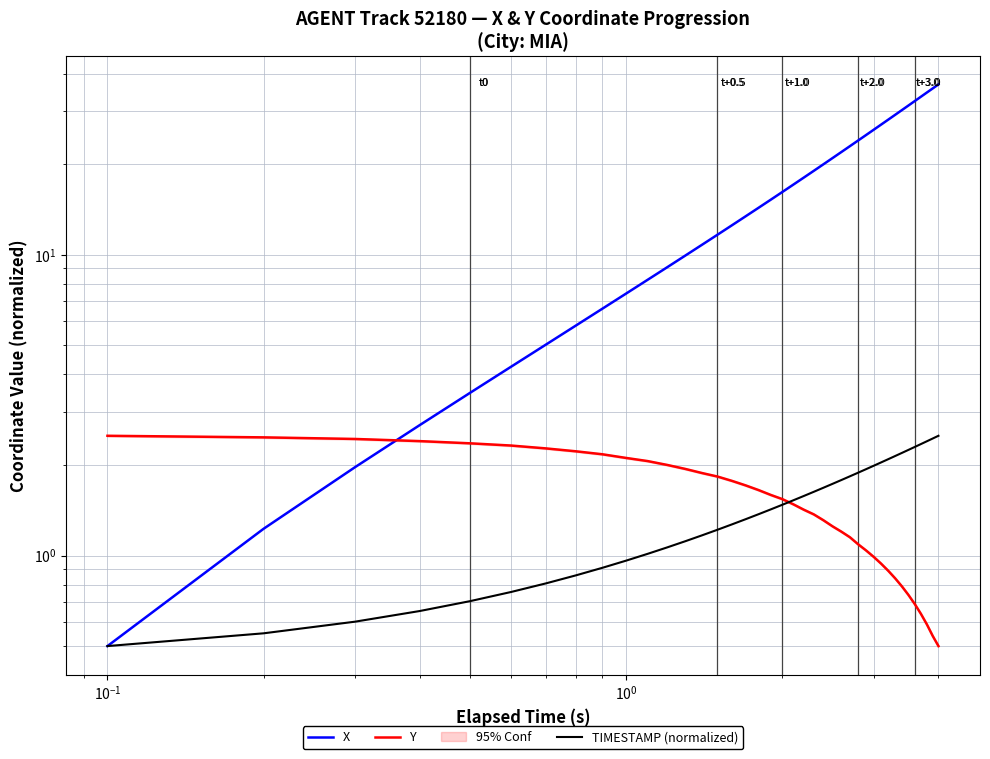

How many categories are shown in the chart?

40